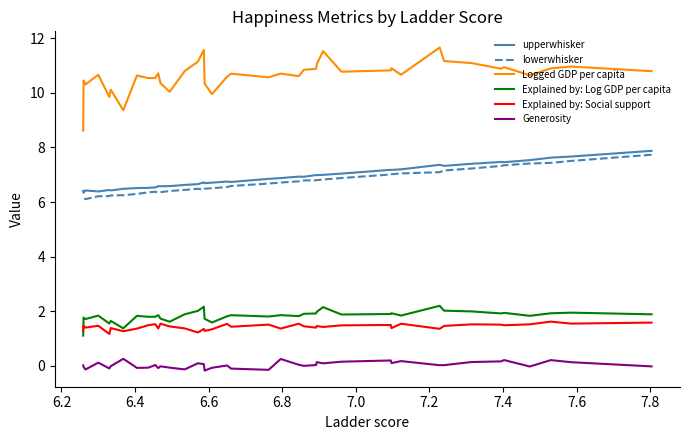

How many lines are shown in the chart?

6